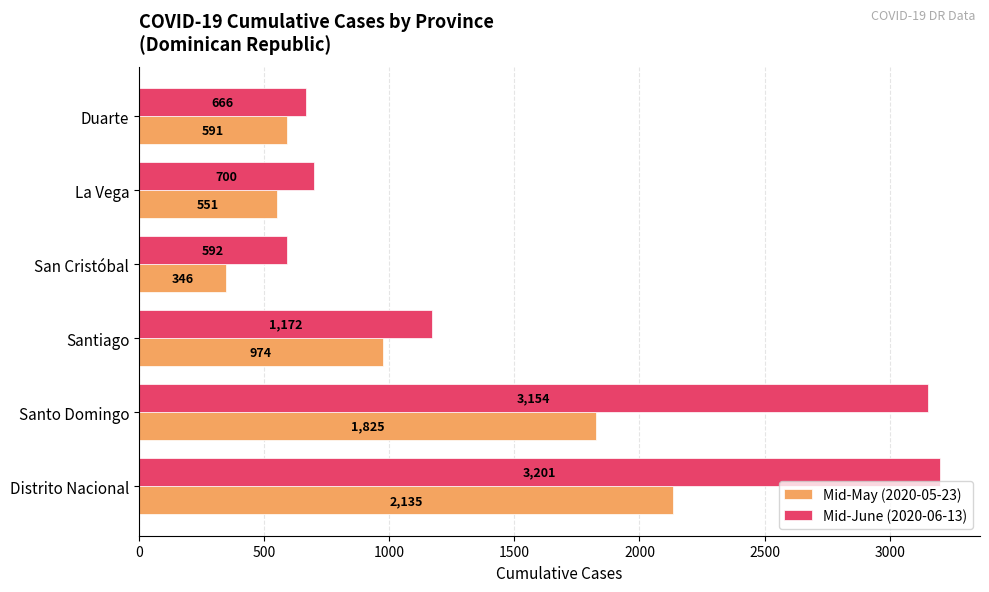

Which series has the largest total across all categories?

Mid-June (2020-06-13)